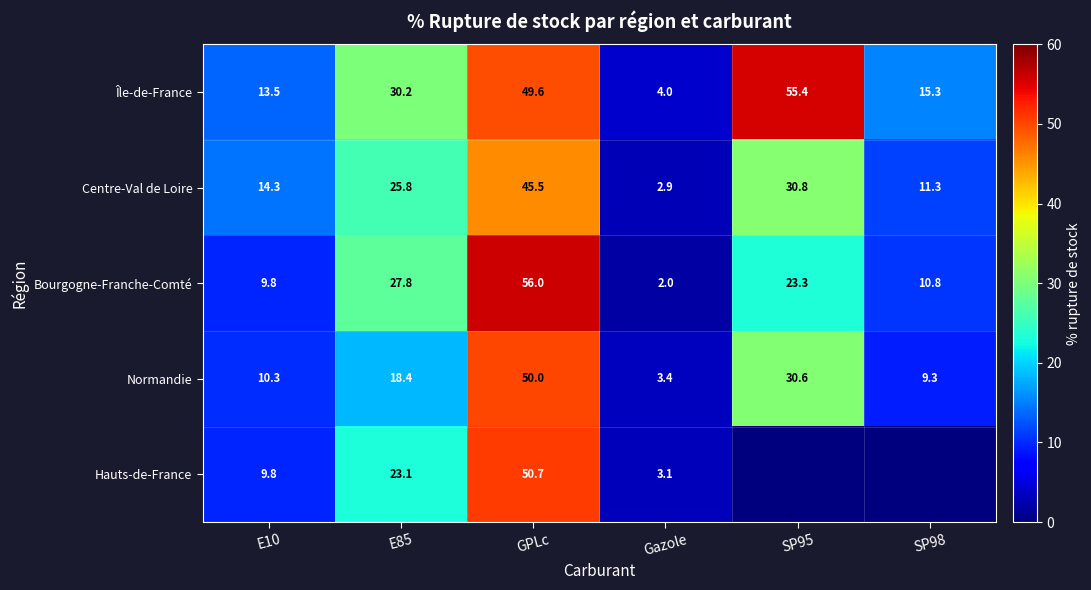

Which category has the lowest value in the Normandie series?

Gazole